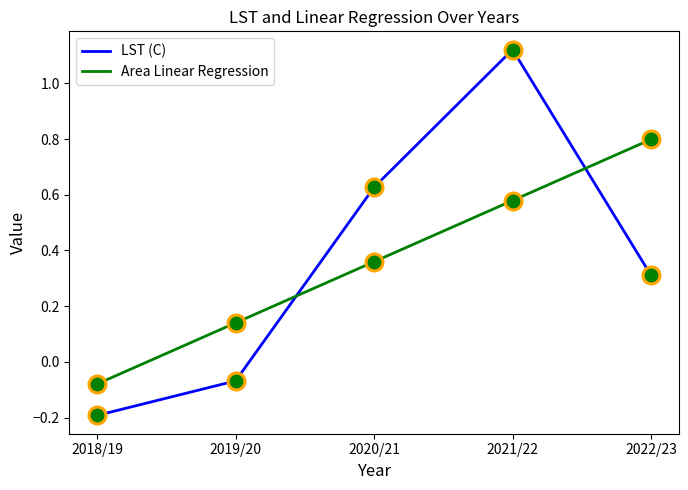

Which series has the largest range (max minus min)?

LST (C)